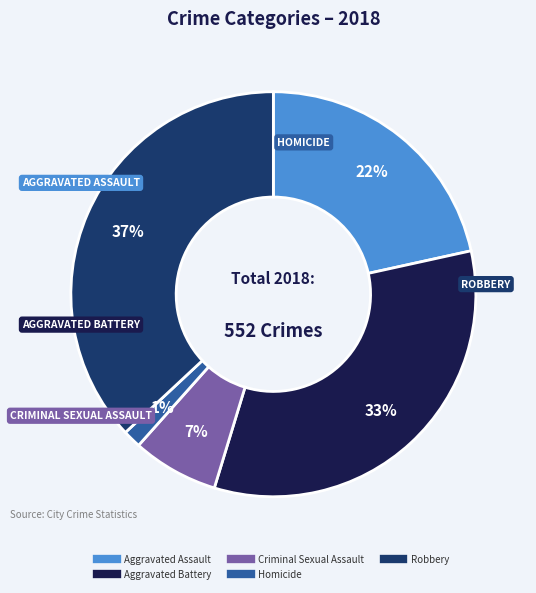

What is the largest slice in the pie chart?

Robbery